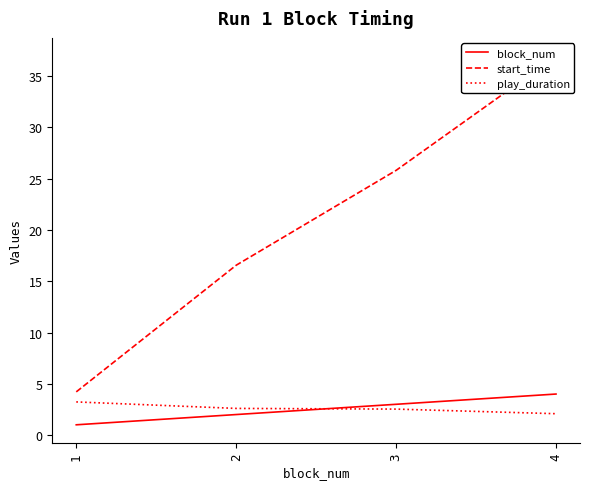

Reading left to right, extract all data points from this chart.

block_num: 1=1.0	2=2.0	3=3.0	4=4.0
start_time: 1=4.2	2=16.6	3=25.8	4=36.9
play_duration: 1=3.2	2=2.6	3=2.5	4=2.1